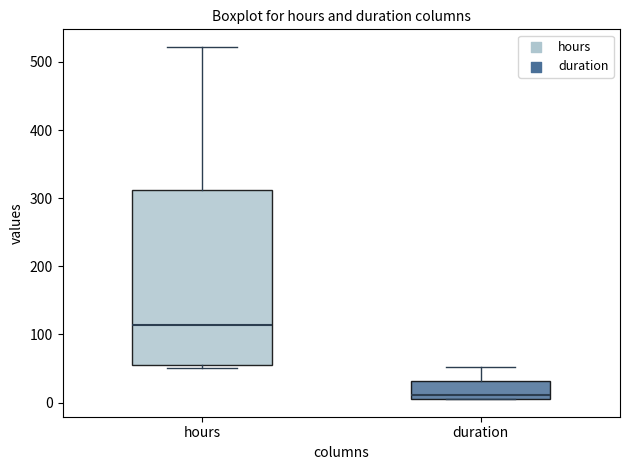

Reading left to right, transcribe this box plot: for each box, give where its median line is, the range the box spans, and where its two whiskers end, as read against the y-axis. The values are not printed on the chart, so give them approximately, as read against the axis.

hours: median 110, box 60 to 310, whiskers 50 to 520
duration: median 10 (just above the box's lower edge), box 10 to 30, whiskers 10 to 50